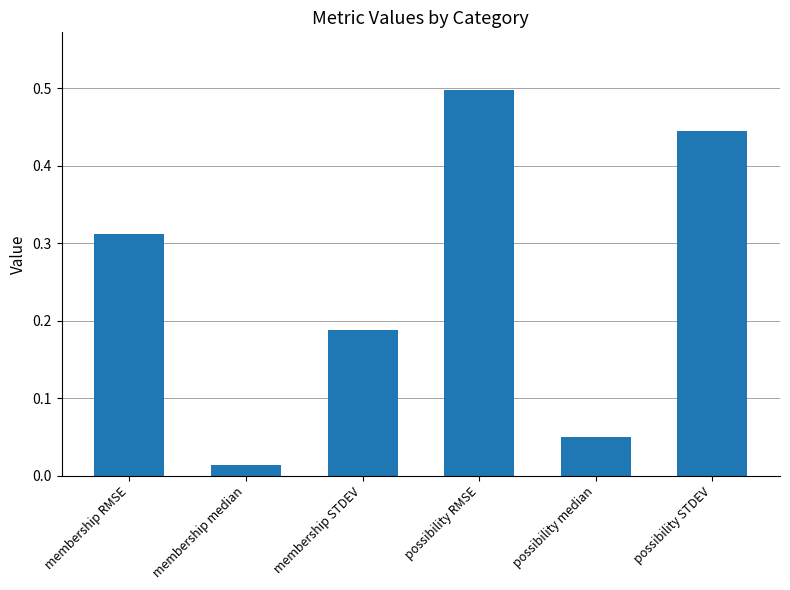

Where is the data nearest to the value 0?

membership median